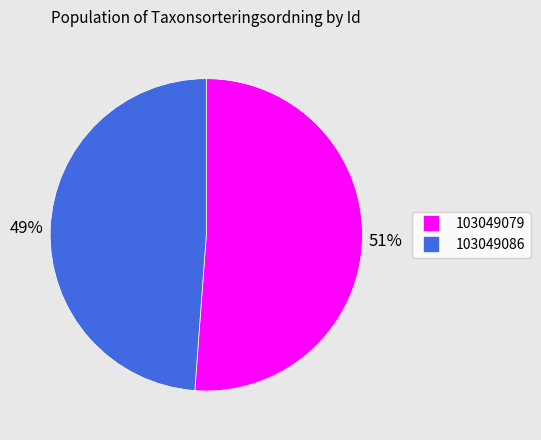

True or false: 103049079 accounts for 51% of the total.

True